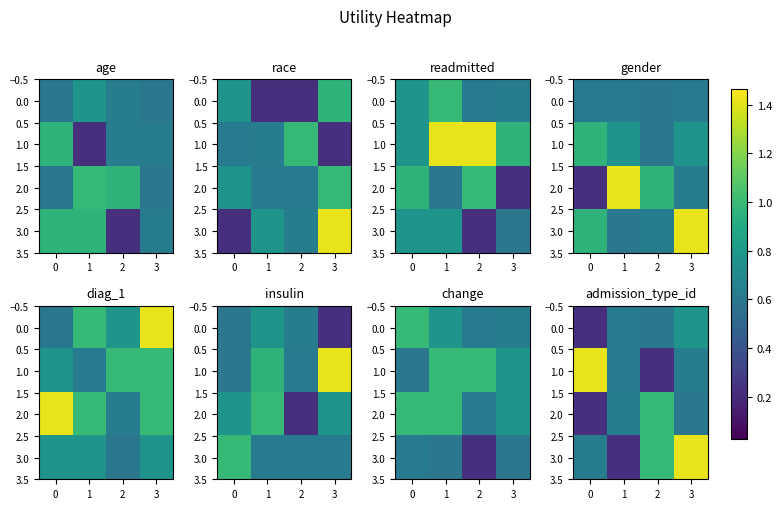

Where is 1.0 nearest to the value 0?

2